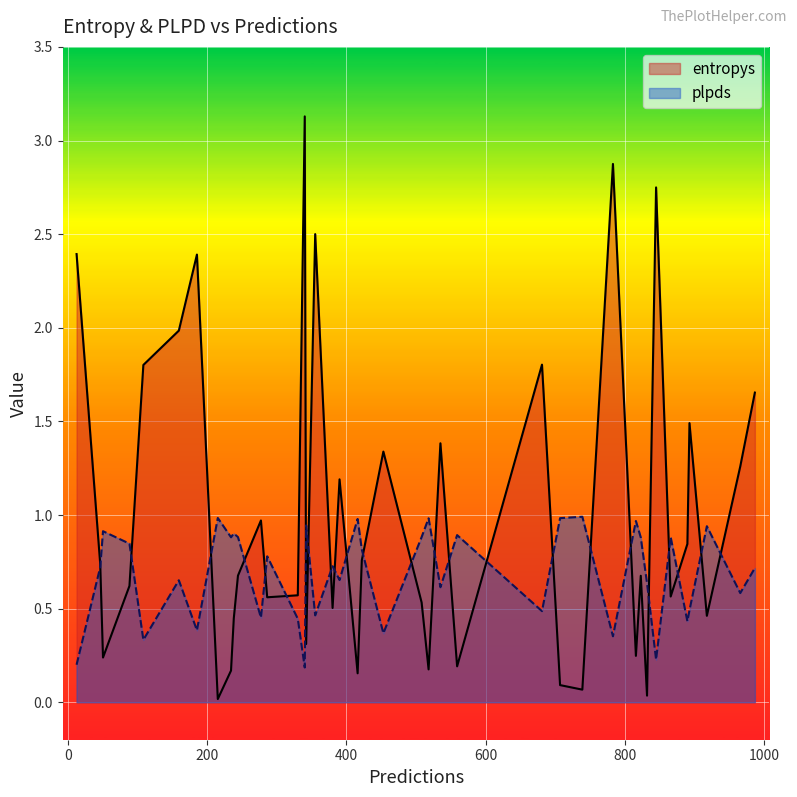

Which series has the widest spread of values?

entropys